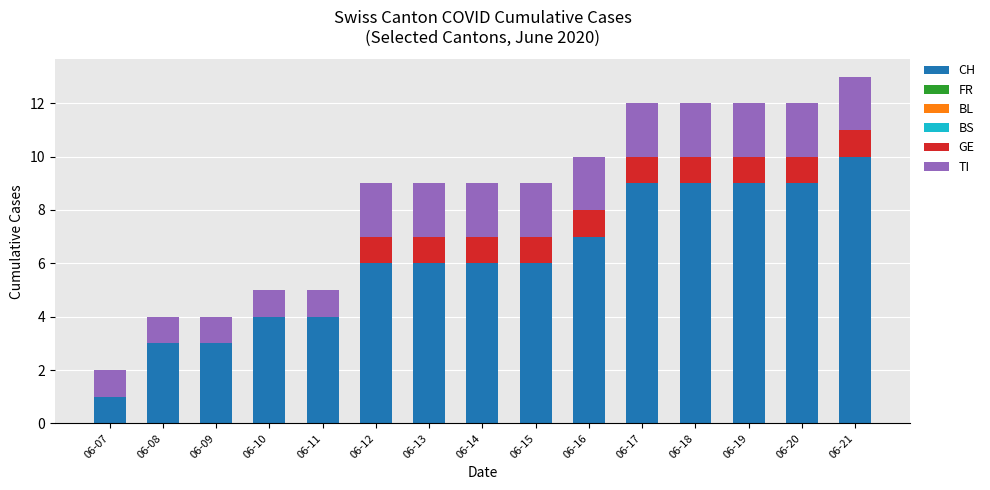

Count the number of categories in the chart.

15